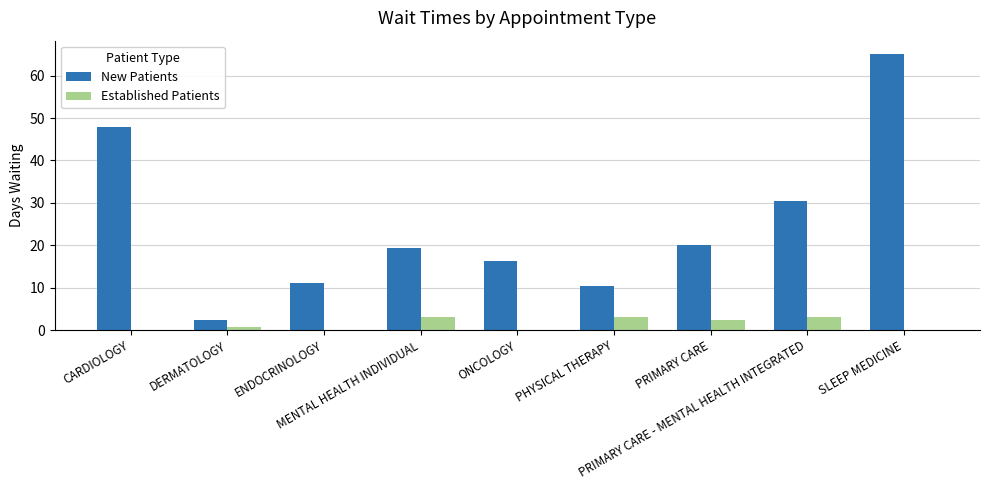

Count the number of categories in the chart.

9